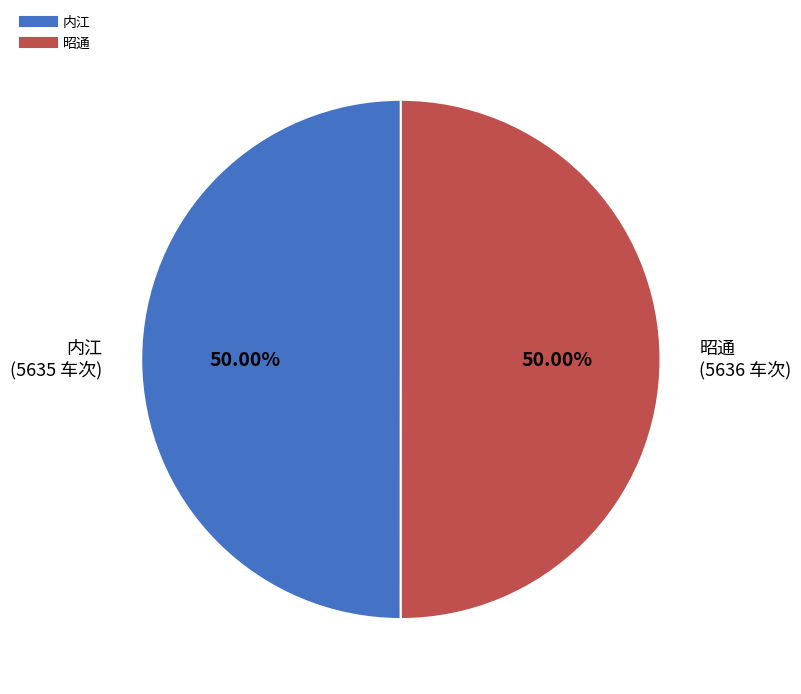

Is the sum of 内江 and 昭通 greater than half?

Yes